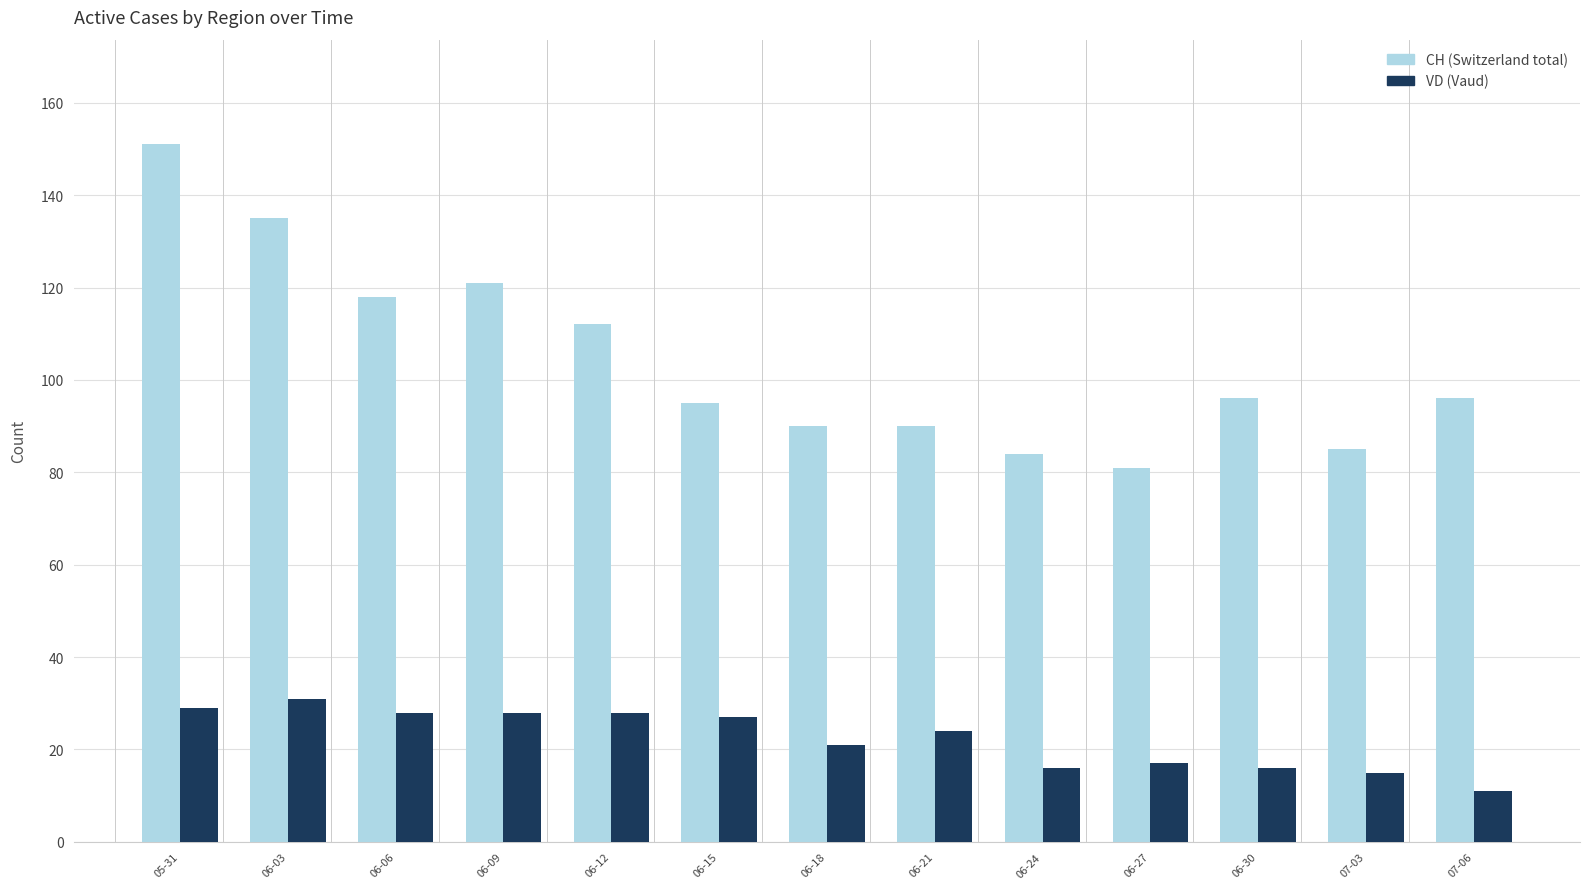

What is the difference between the highest and lowest values at 06-24?

68